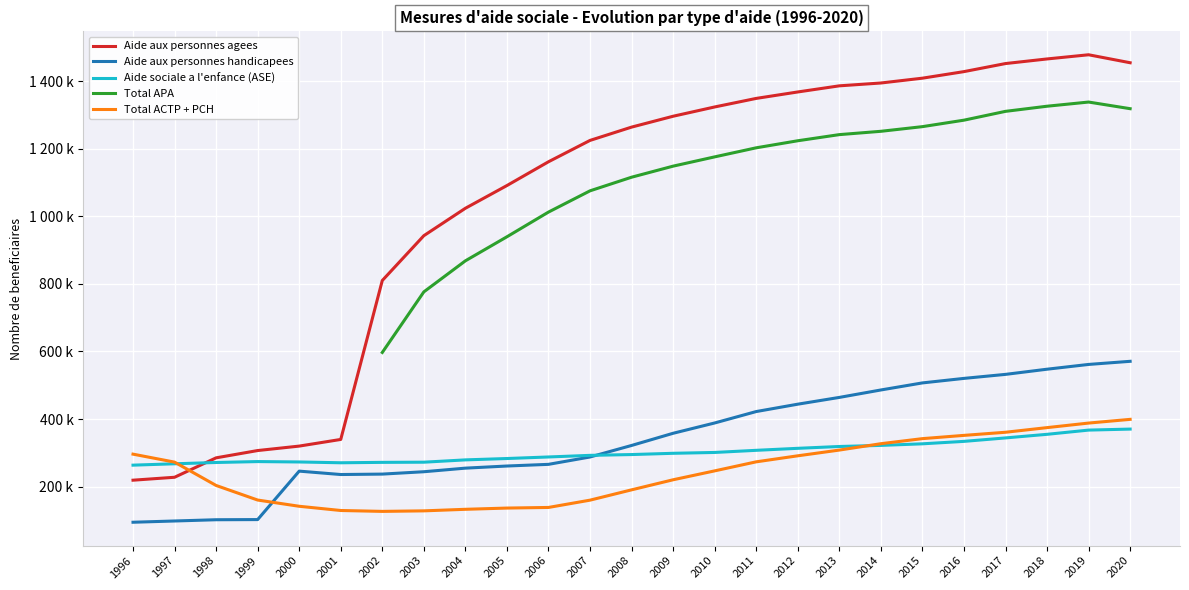

At 2013, list the series in order from largest to smallest.

Aide aux personnes agees, Total APA, Aide aux personnes handicapees, Aide sociale a l'enfance (ASE), Total ACTP + PCH